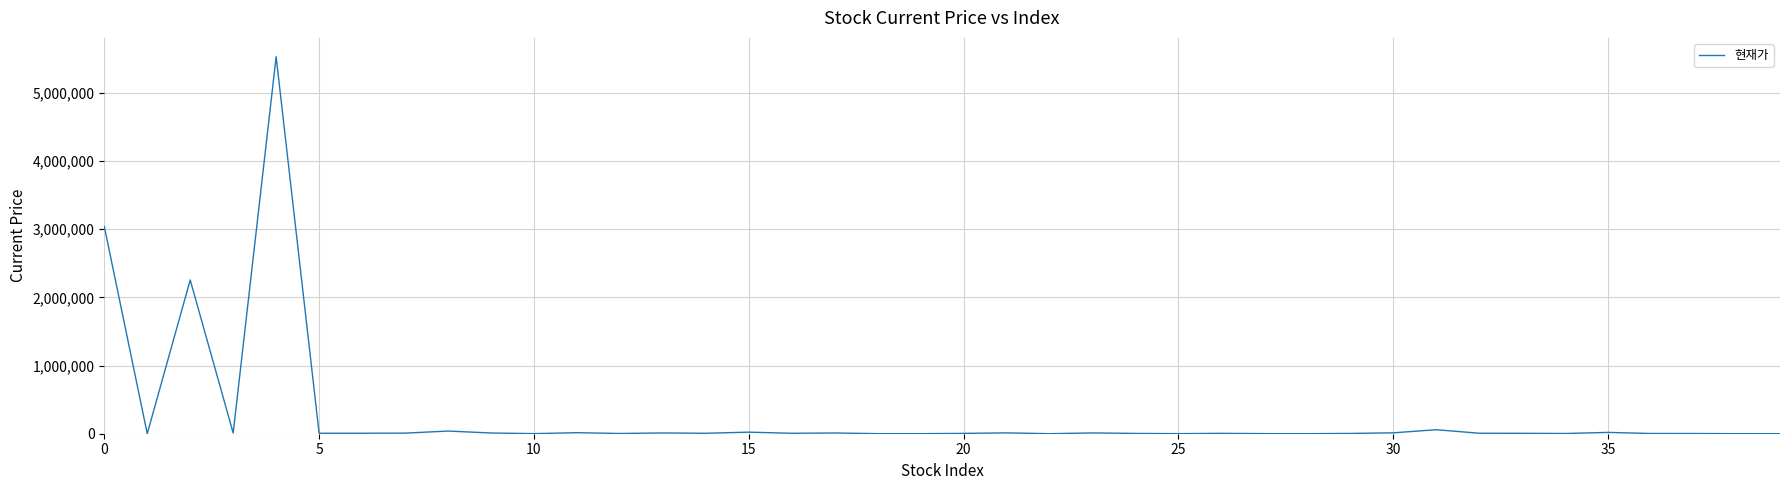

What is the difference between the maximum and minimum values?

5530072